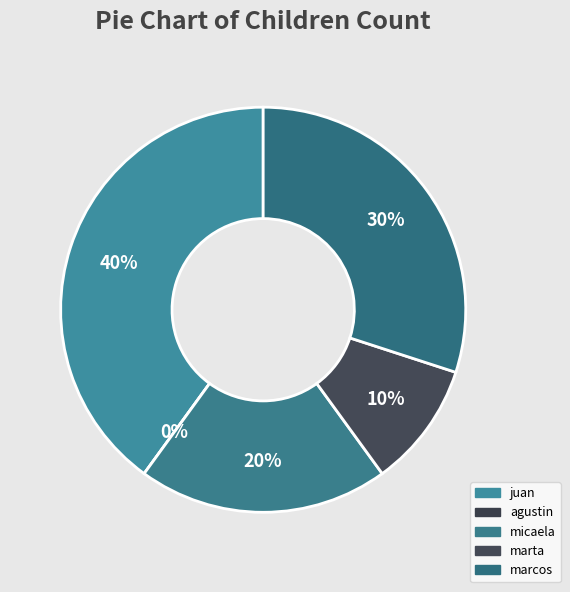

To the nearest percent, what percentage of the pie is marta?

10%